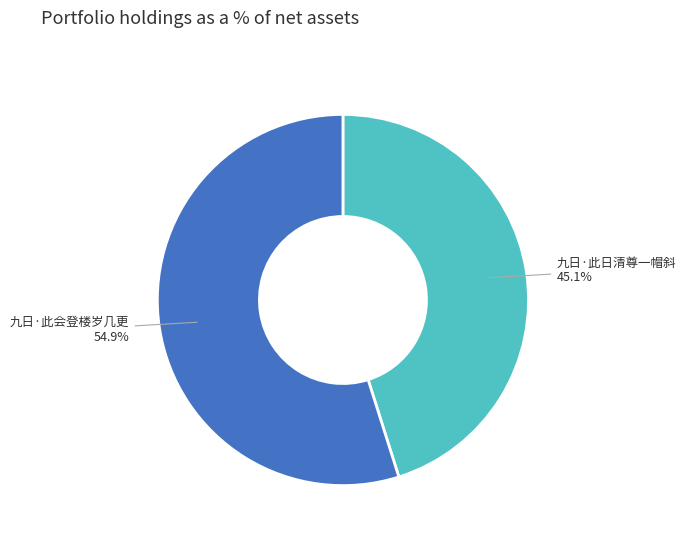

Is there any slice that represents more than half of the pie?

Yes